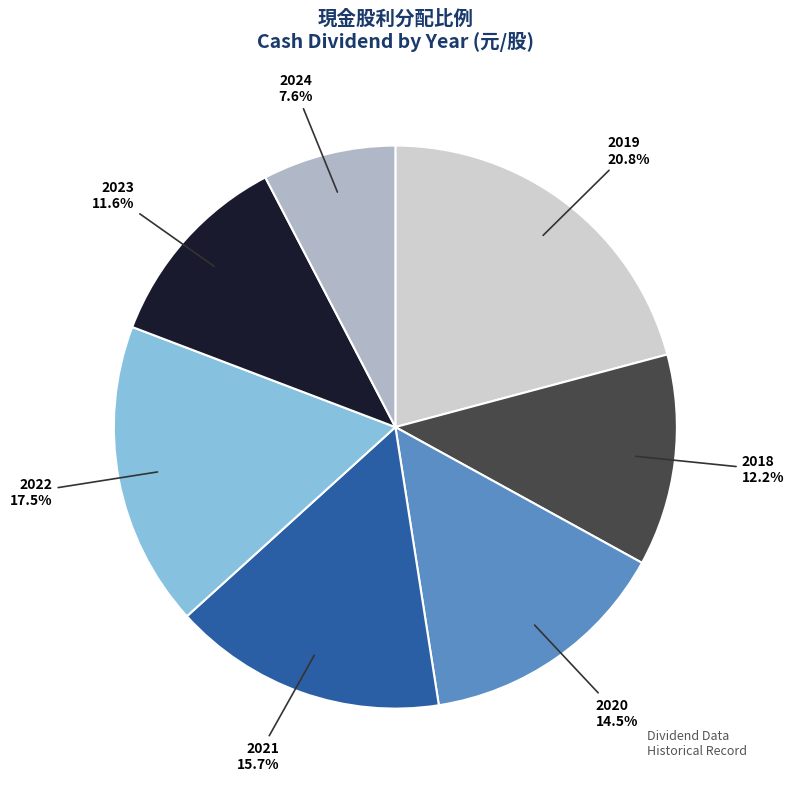

Is there a majority slice in this chart?

No